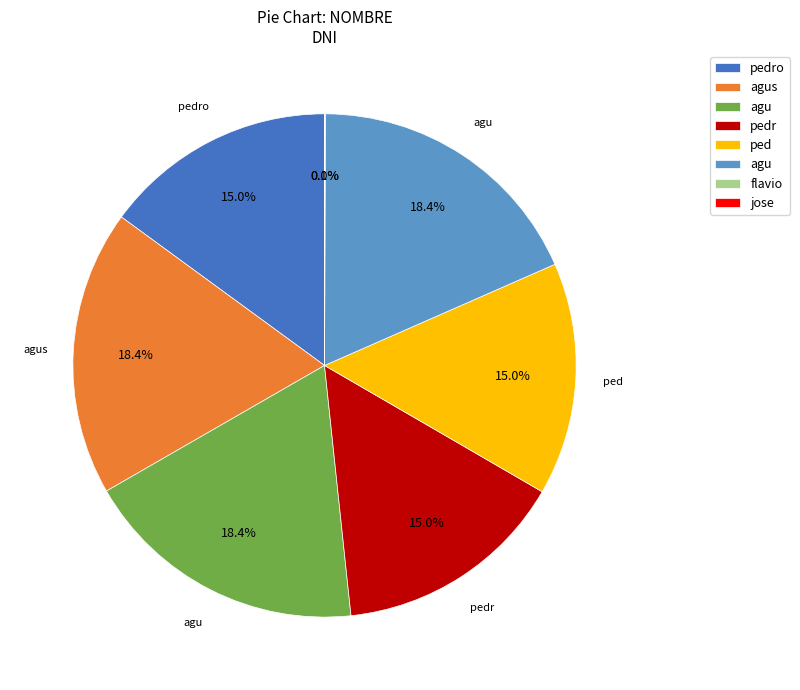

Does any single category account for the majority?

No